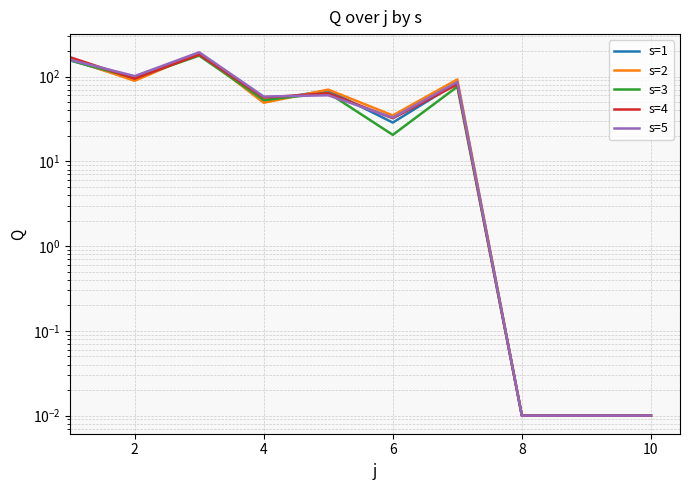

How many data points does each series have?

10